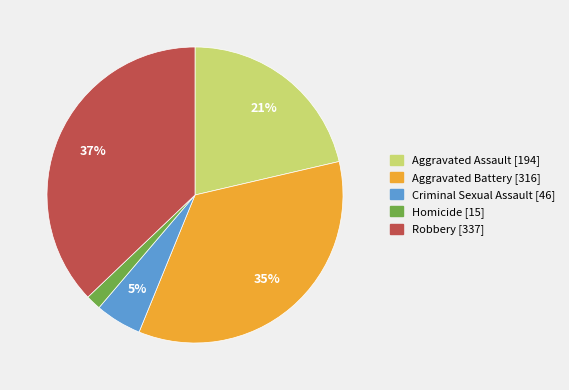

True or false: Robbery accounts for 37% of the total.

True